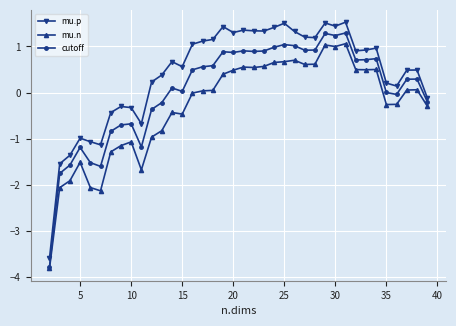

How many series are shown in this chart?

3